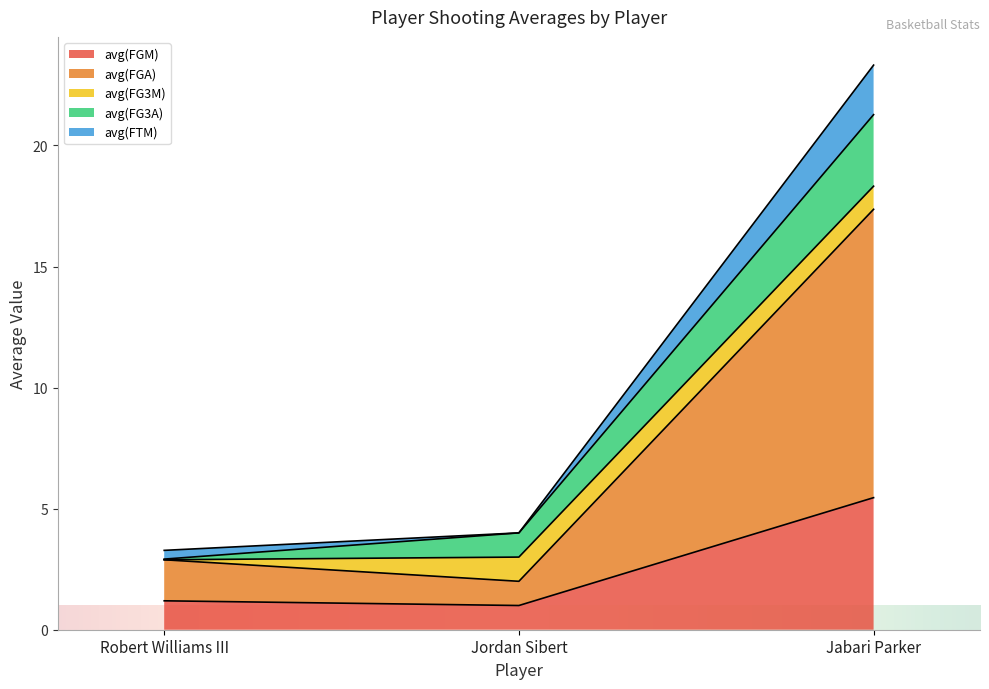

What is the label of the 1st point from the left?

Robert Williams III